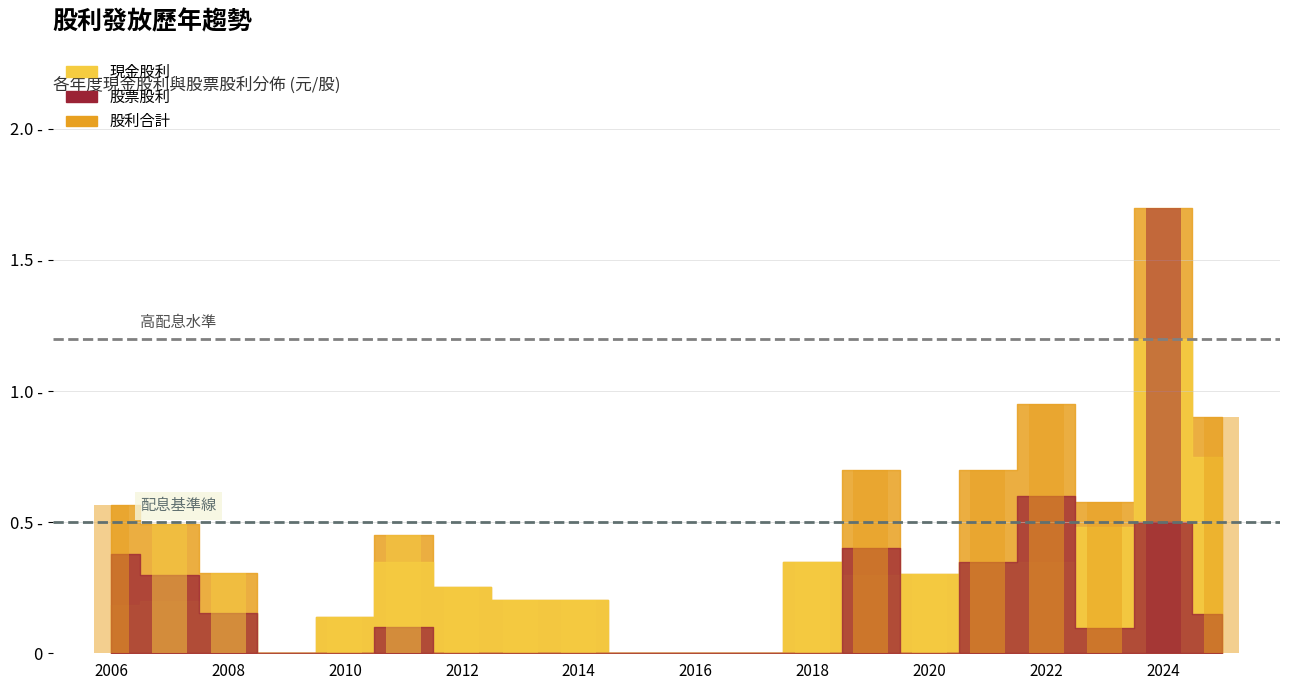

Which series has the widest spread of values?

股利合計